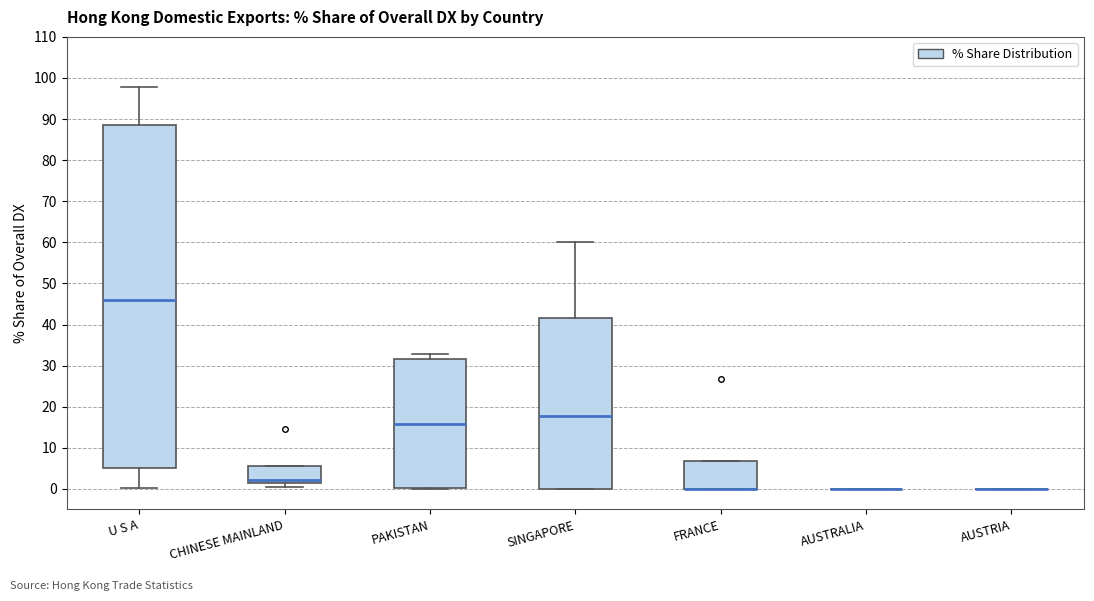

Comparing the boxes themselves (not the whiskers), which one is the tallest?

U S A